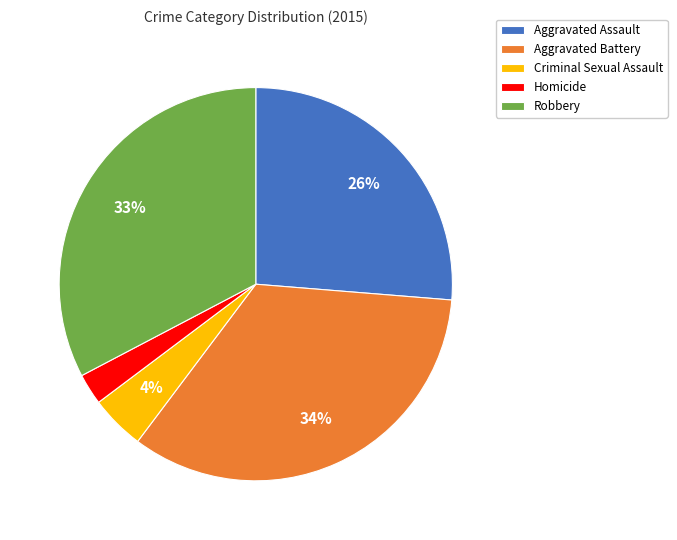

Which category has the smallest portion of the pie?

Homicide